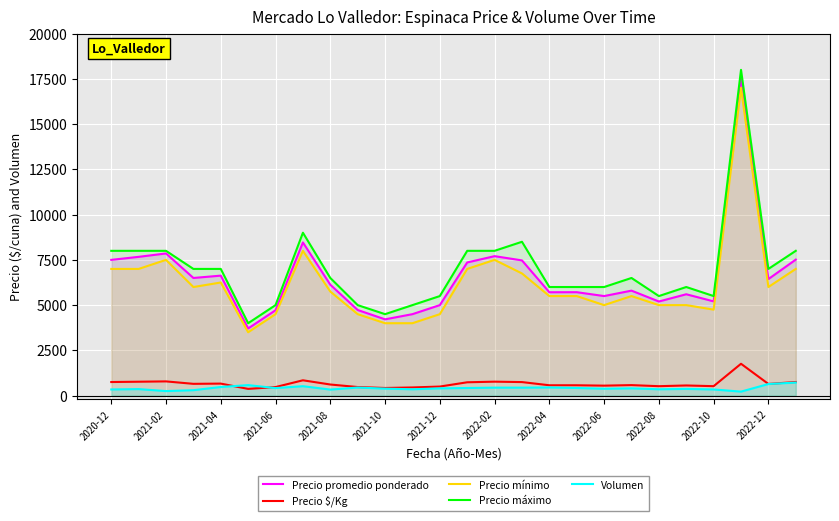

Reading left to right, list all the values displayed in this chart.

Precio promedio ponderado: 7500	7667	7855	6500	6629	3711	4717	8462	6128	4730	4214	4500	5000	7357	7705	7471	5711	5714	5500	5800	5200	5600	5207	17591	6438	7514
Precio $/Kg: 750	767	785	650	663	371	472	846	613	473	421	450	500	736	770	747	571	571	550	580	520	560	521	1759	644	751
Precio mínimo: 7000	7000	7500	6000	6250	3500	4500	8000	5750	4500	4000	4000	4500	7000	7500	6750	5500	5500	5000	5500	5000	5000	4750	17000	6000	7000
Precio máximo: 8000	8000	8000	7000	7000	4000	5000	9000	6500	5000	4500	5000	5500	8000	8000	8500	6000	6000	6000	6500	5500	6000	5500	18000	7000	8000
Volumen: 340	360	250	300	475	580	415	520	333	445	385	350	400	420	440	440	450	420	380	400	350	370	340	220	640	720